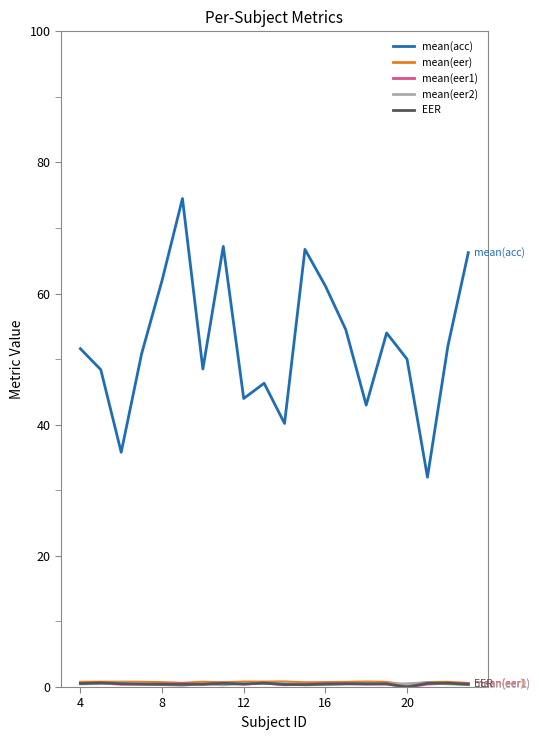

Which series has the largest total across all categories?

mean(acc)